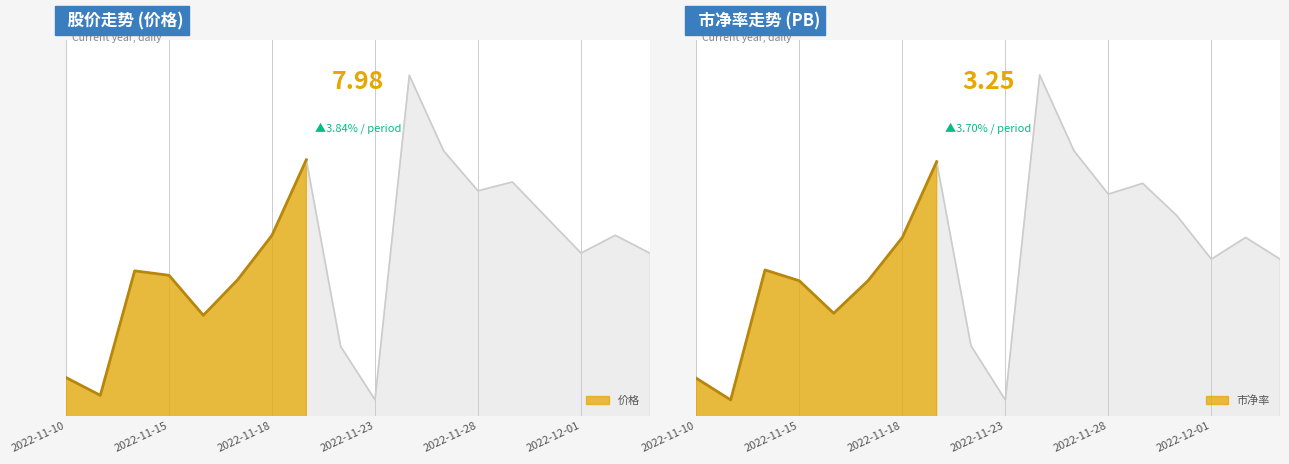

What position from the right is 2022-11-10?

18